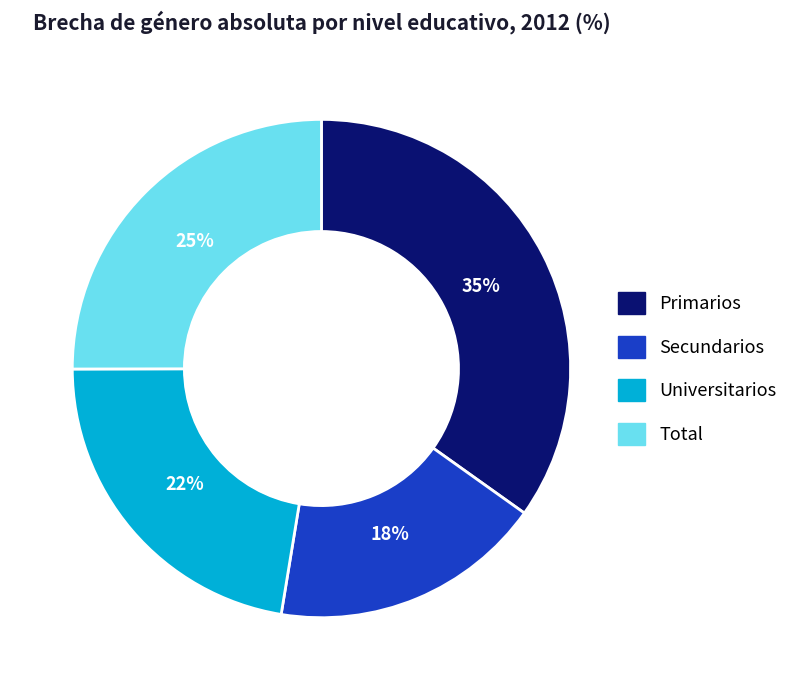

Between Total and Secundarios, which is larger?

Total